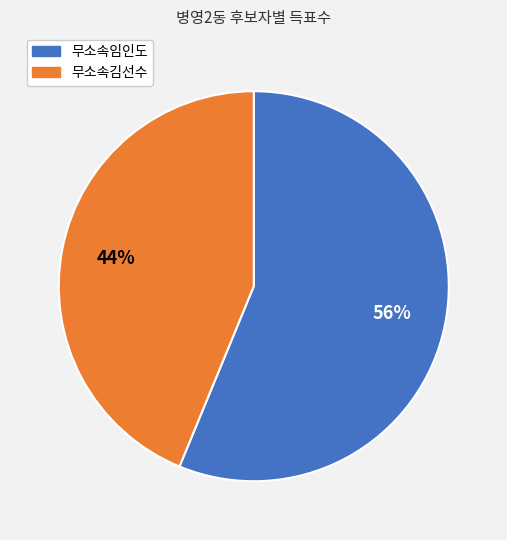

How many slices are in this pie chart?

2